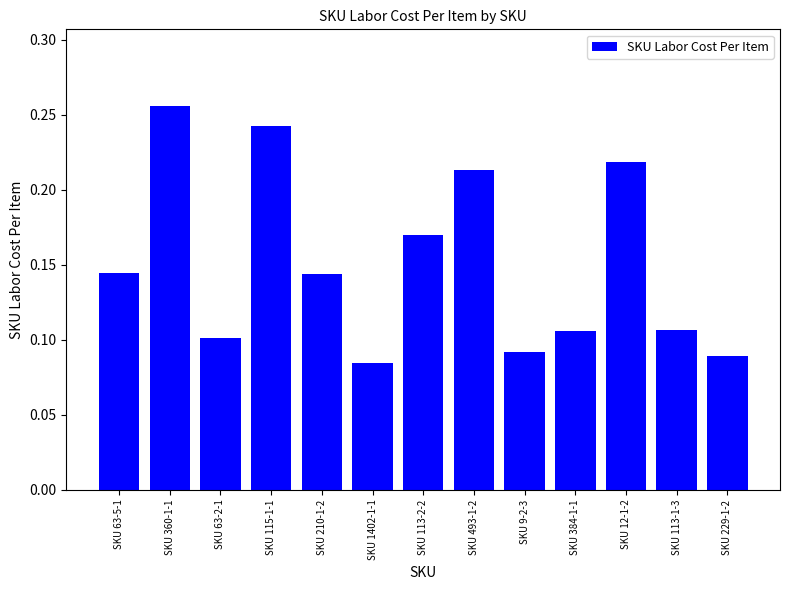

What is the sum of all values?

2.0